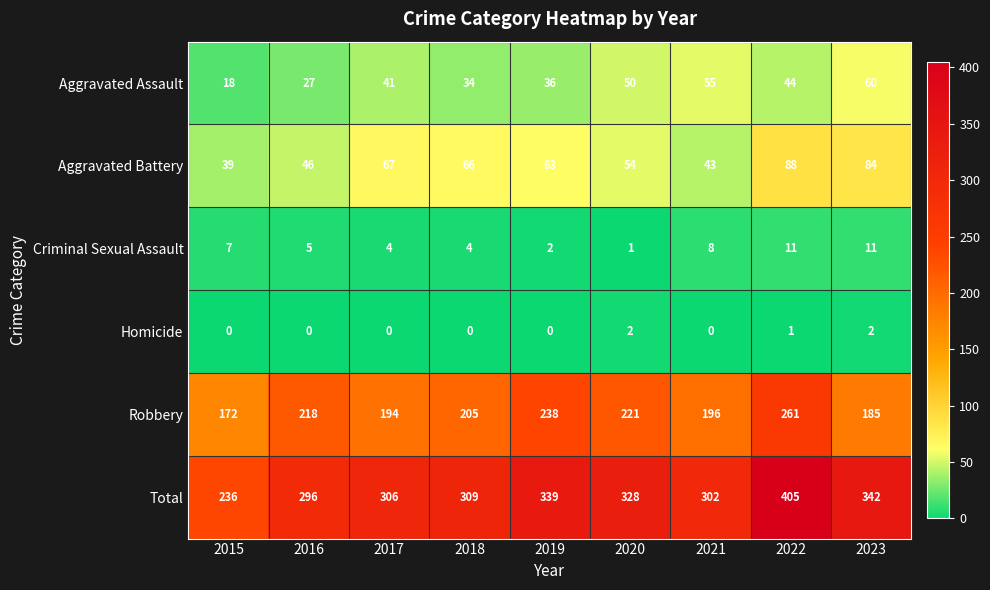

At 2019, list the series in order from smallest to largest.

Homicide, Criminal Sexual Assault, Aggravated Assault, Aggravated Battery, Robbery, Total